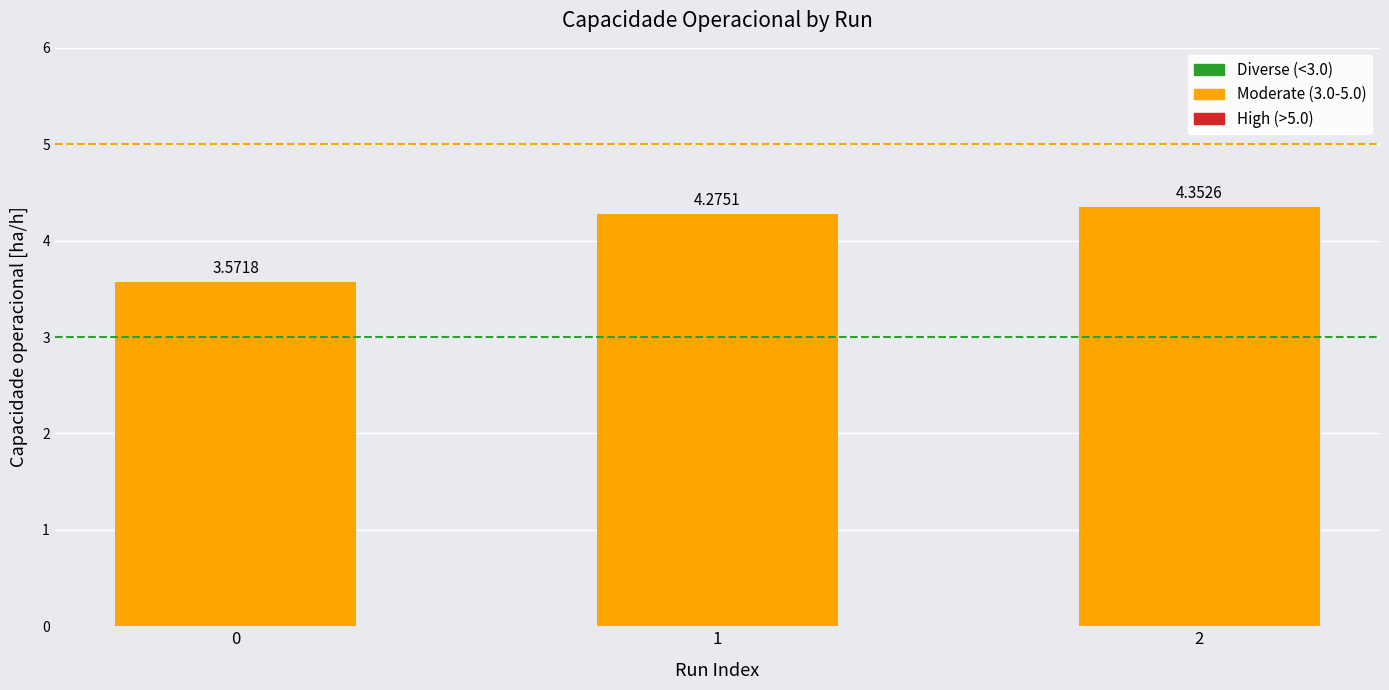

What is the difference between the values at 2 and 0?

0.8